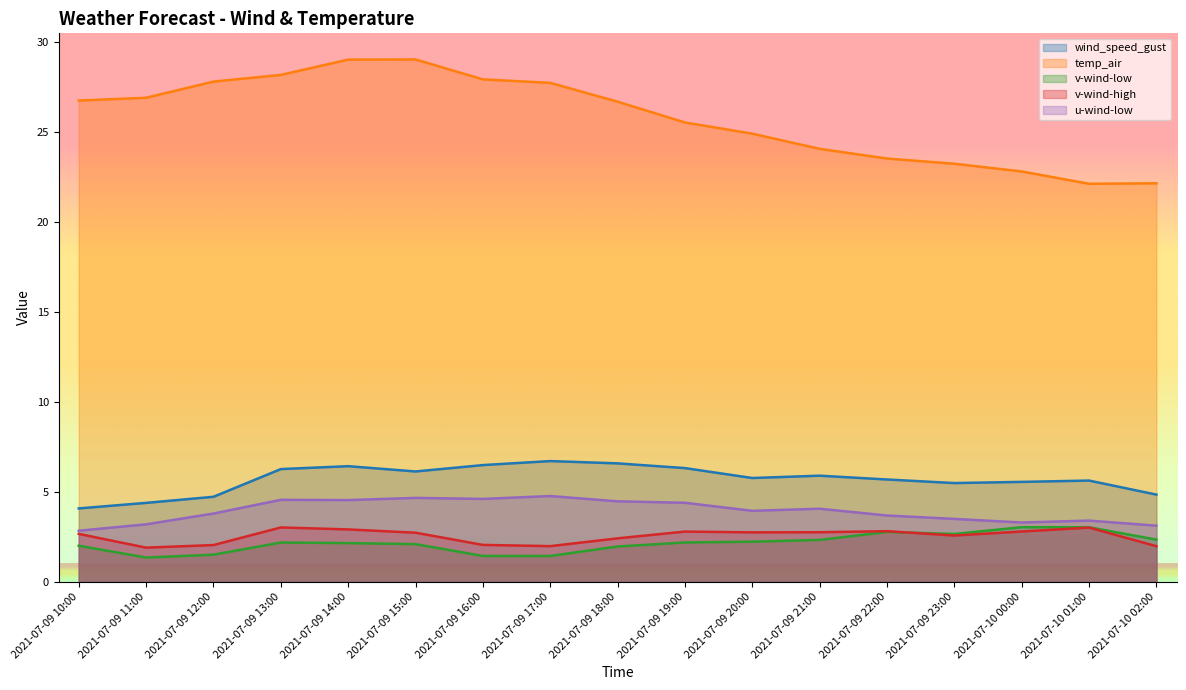

At which category does the chart reach its minimum across all series?

2021-07-09 11:00